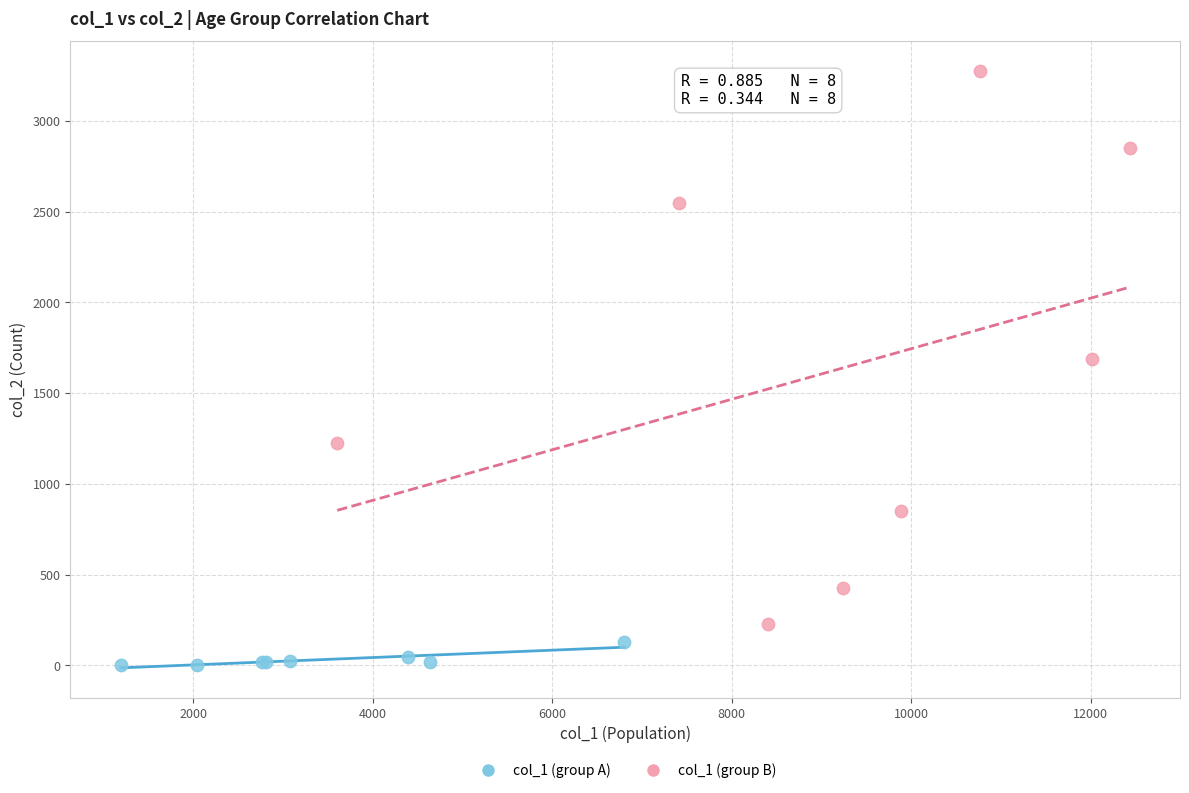

Which series has the widest spread of Y values?

col_1 (group B)